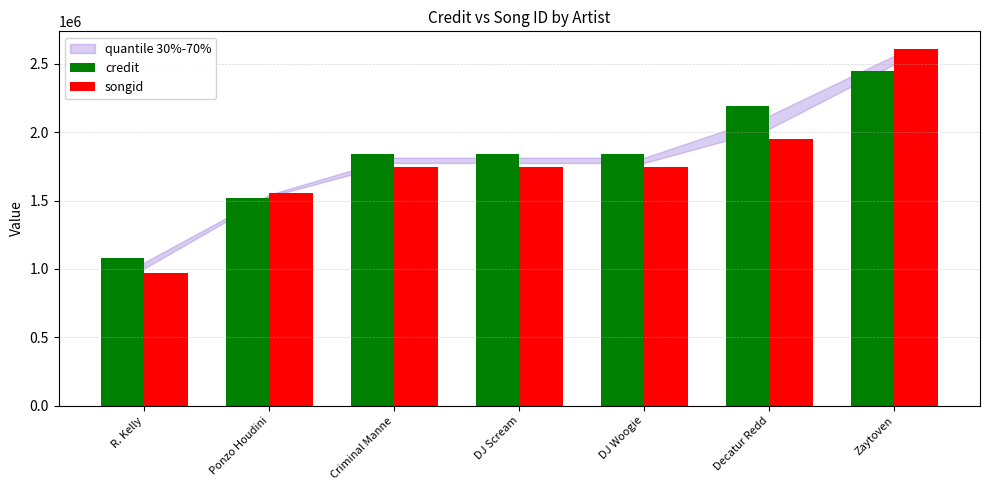

What is the sum of all credit values?

12766105